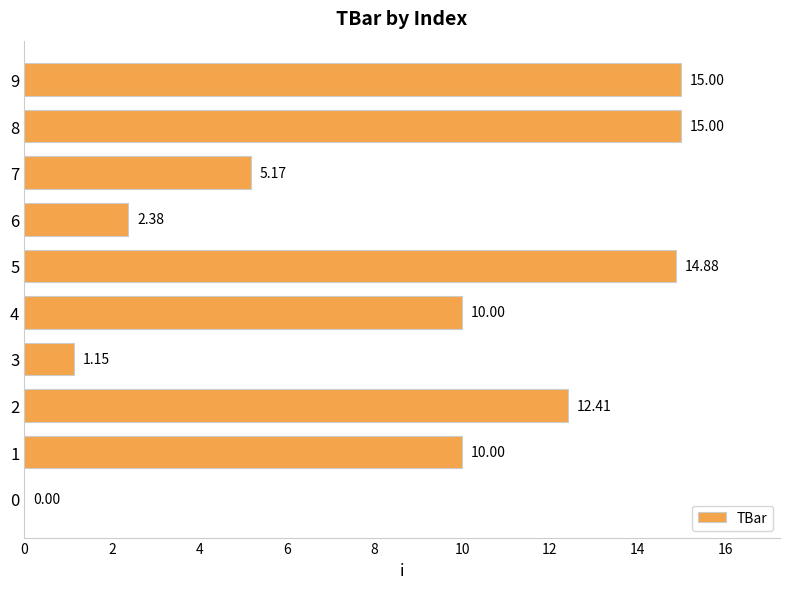

What is the sum of all values?

86.0